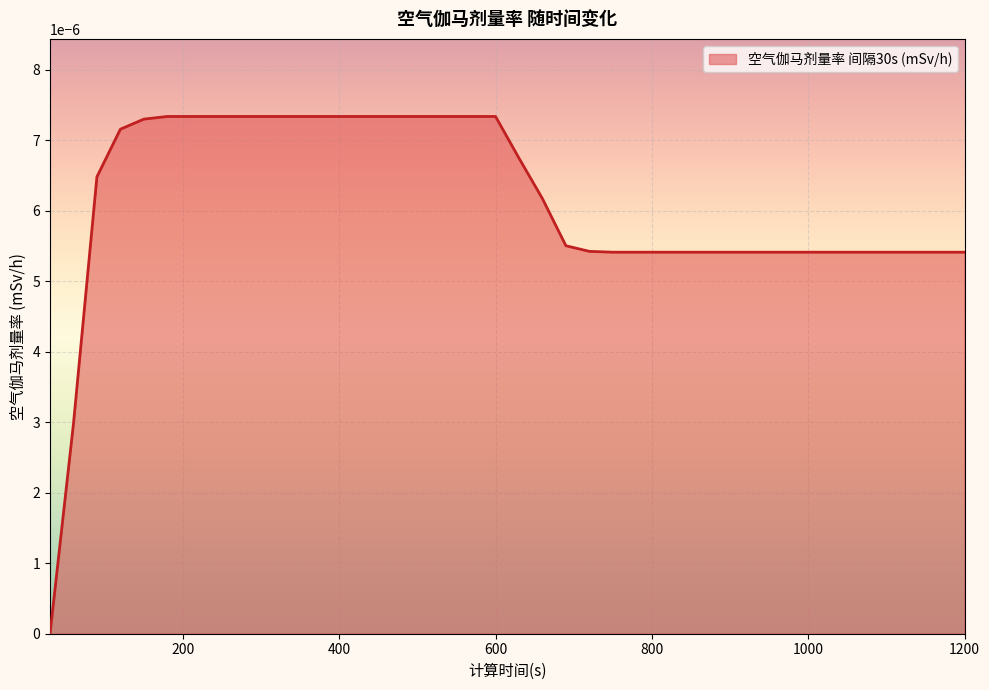

How many values are between 0 and 1?

40